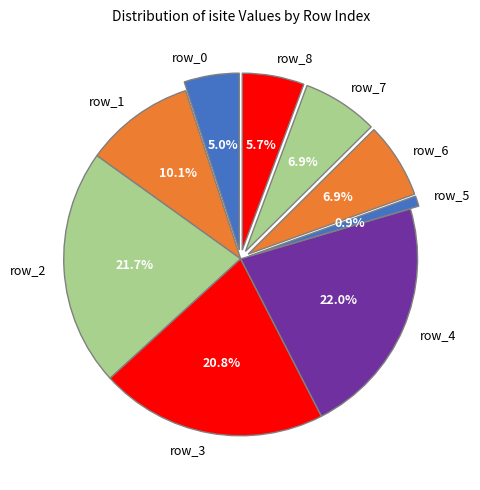

To the nearest percent, what is the difference between the largest and smallest slice percentages?

21%